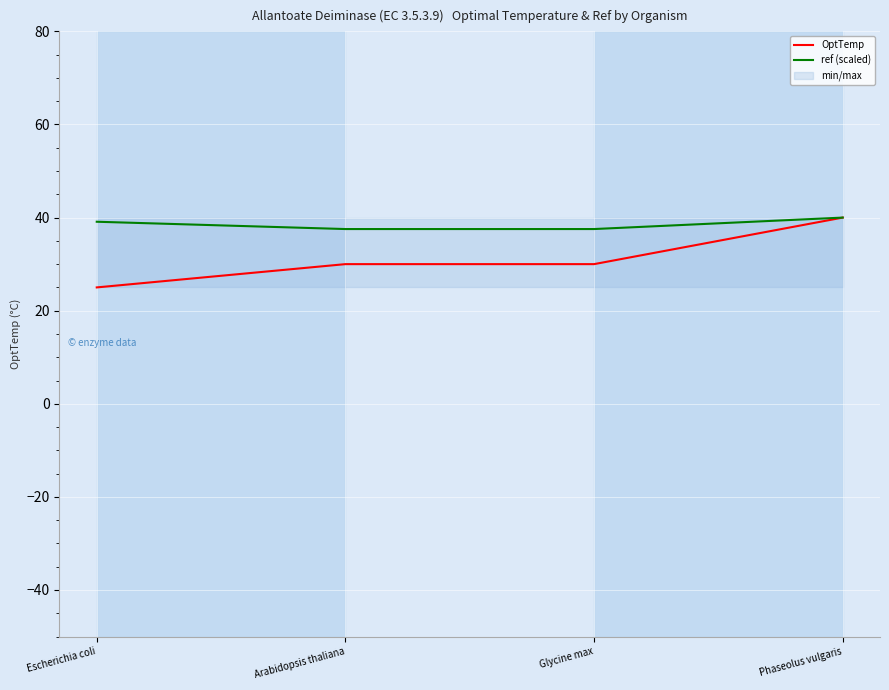

Which has a higher value, Arabidopsis thaliana or Phaseolus vulgaris?

Phaseolus vulgaris